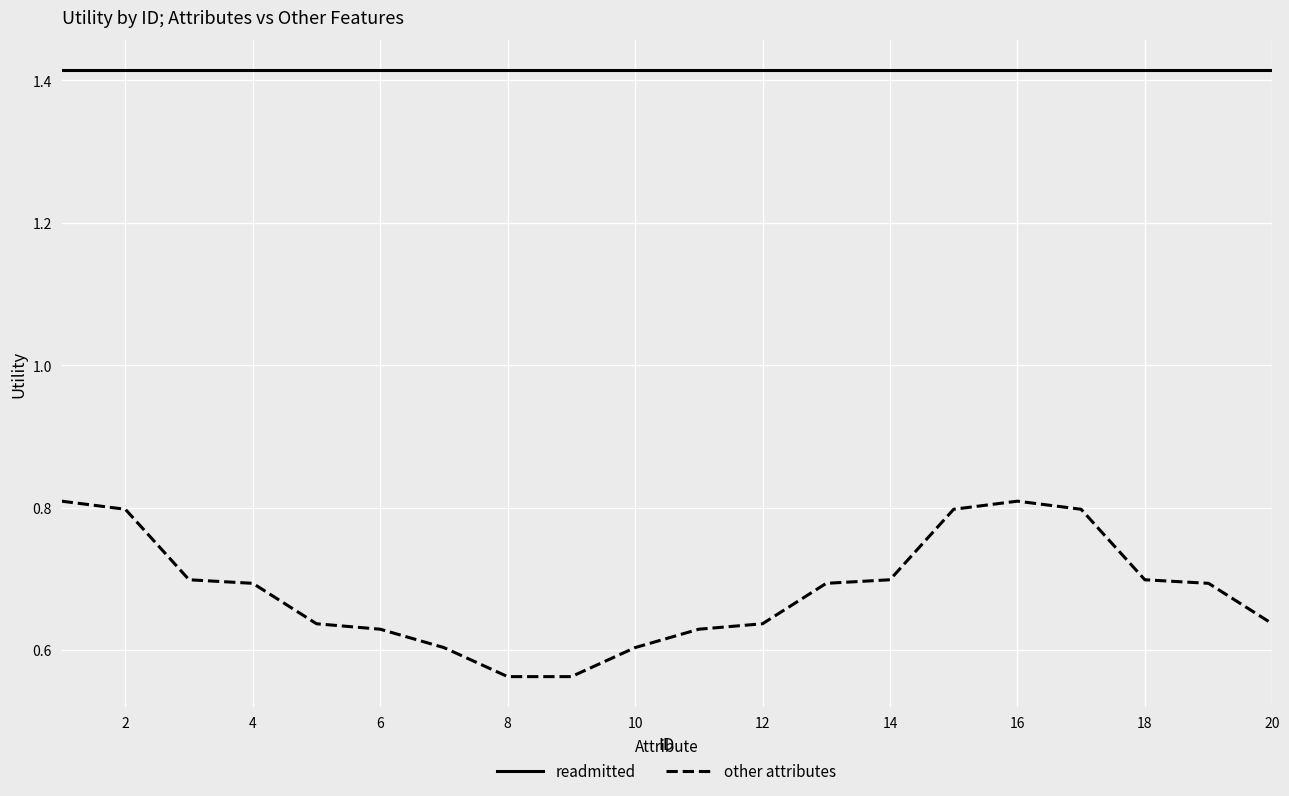

List the series in order of their peak value, highest first.

readmitted, other attributes